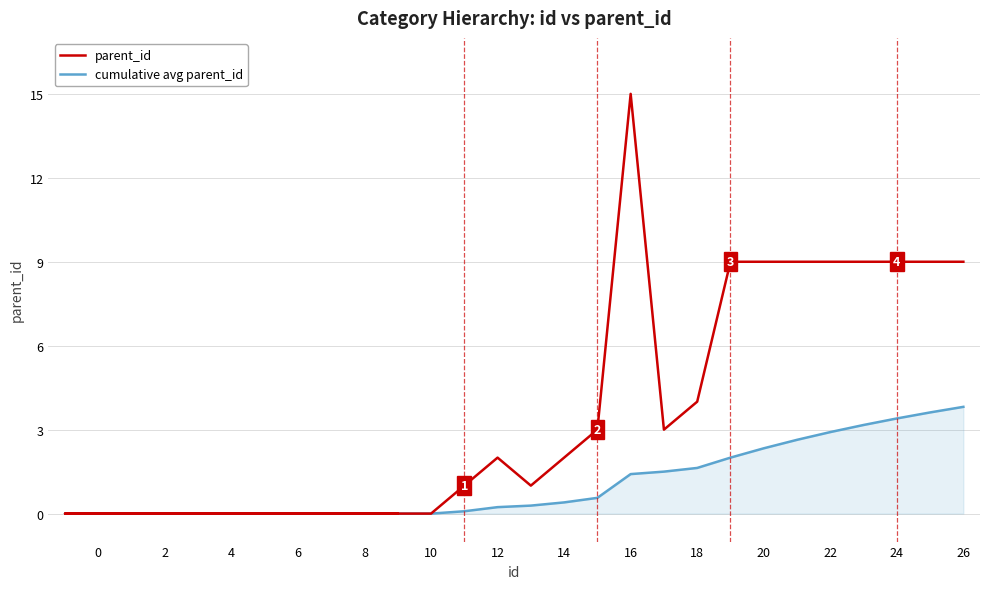

What is the label of the 24th point from the left?

23